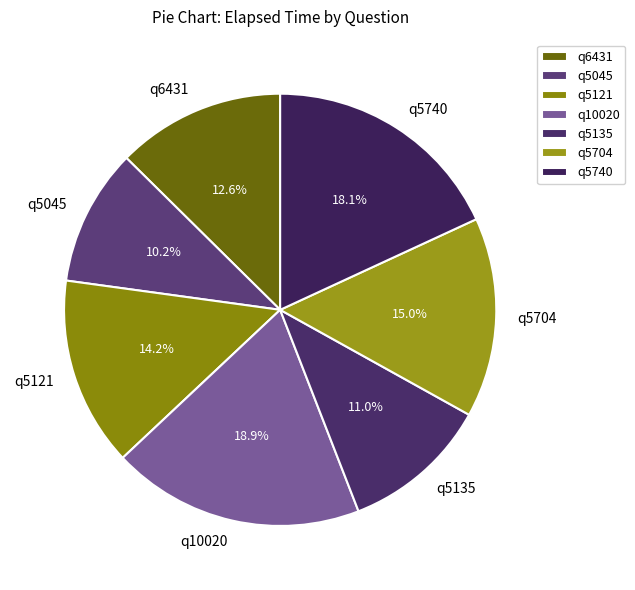

Rank the categories by value from highest to lowest.

q10020, q5740, q5704, q5121, q6431, q5135, q5045